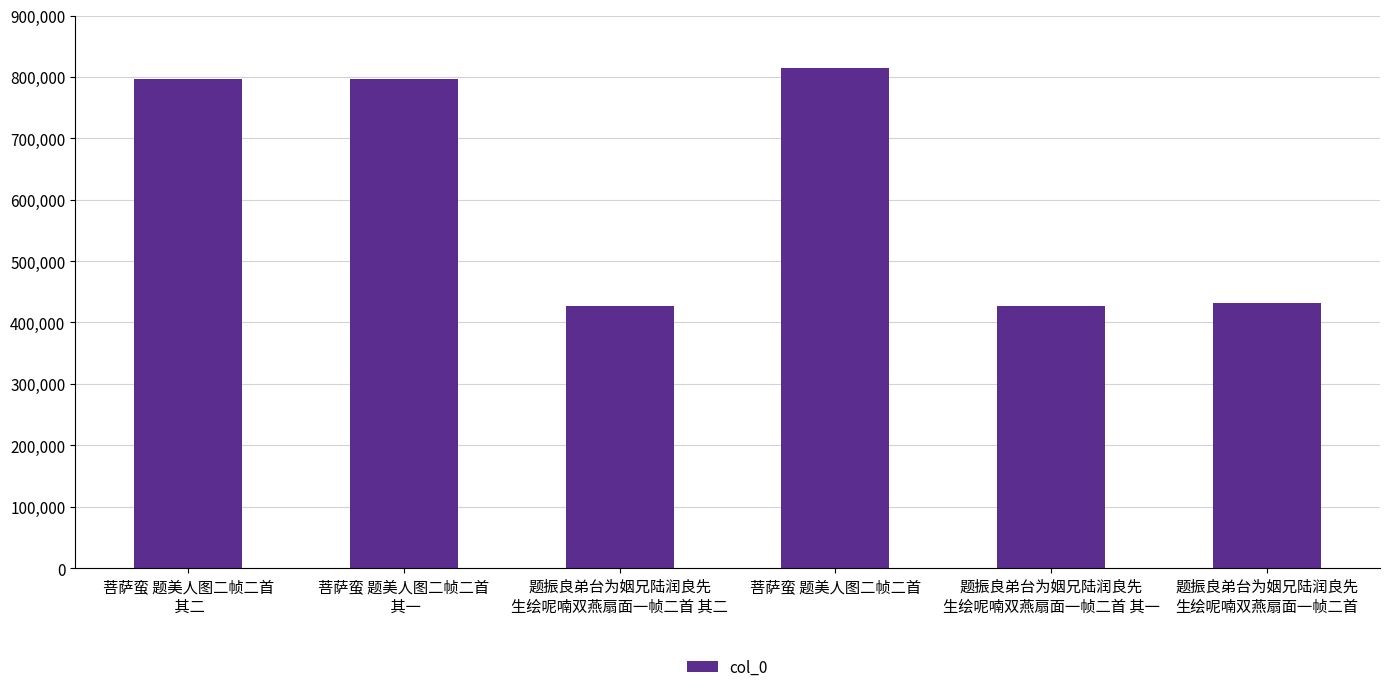

What is the label of the 2nd bar from the left?

菩萨蛮 题美人图二帧二首
 其一